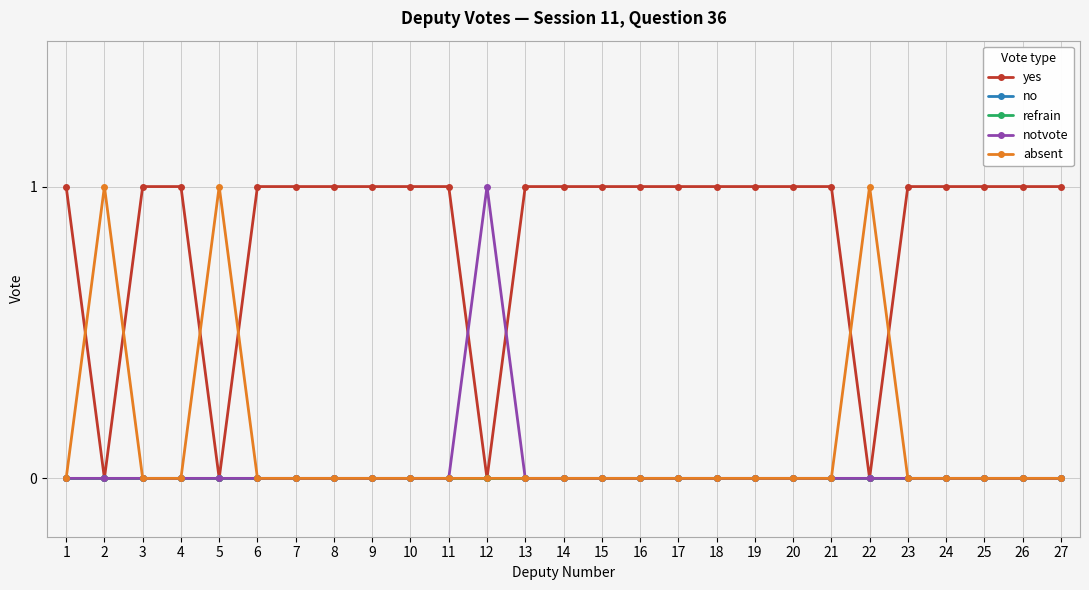

Between 8 and 21, which series saw the biggest shift?

yes